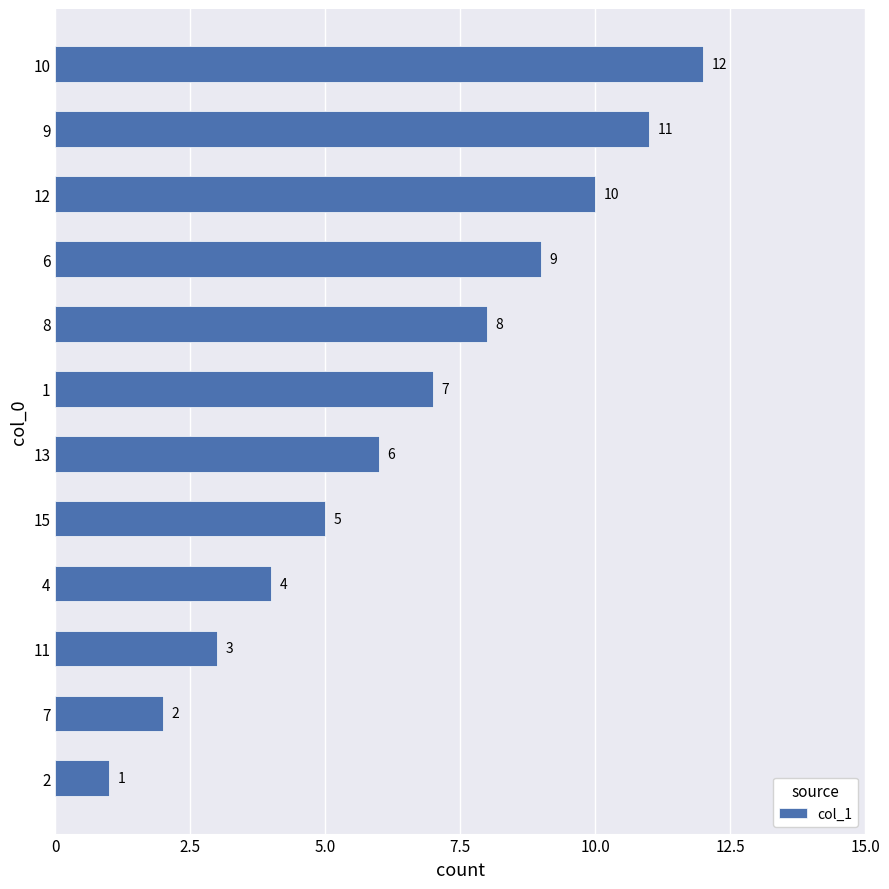

What is the greatest value displayed?

12